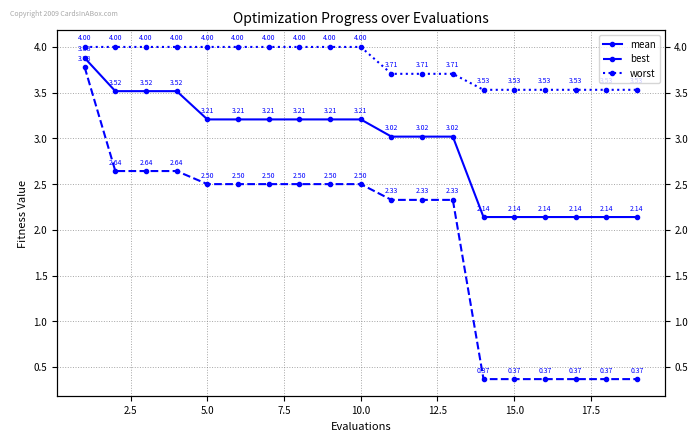

What is the average value of the best series?

1.9